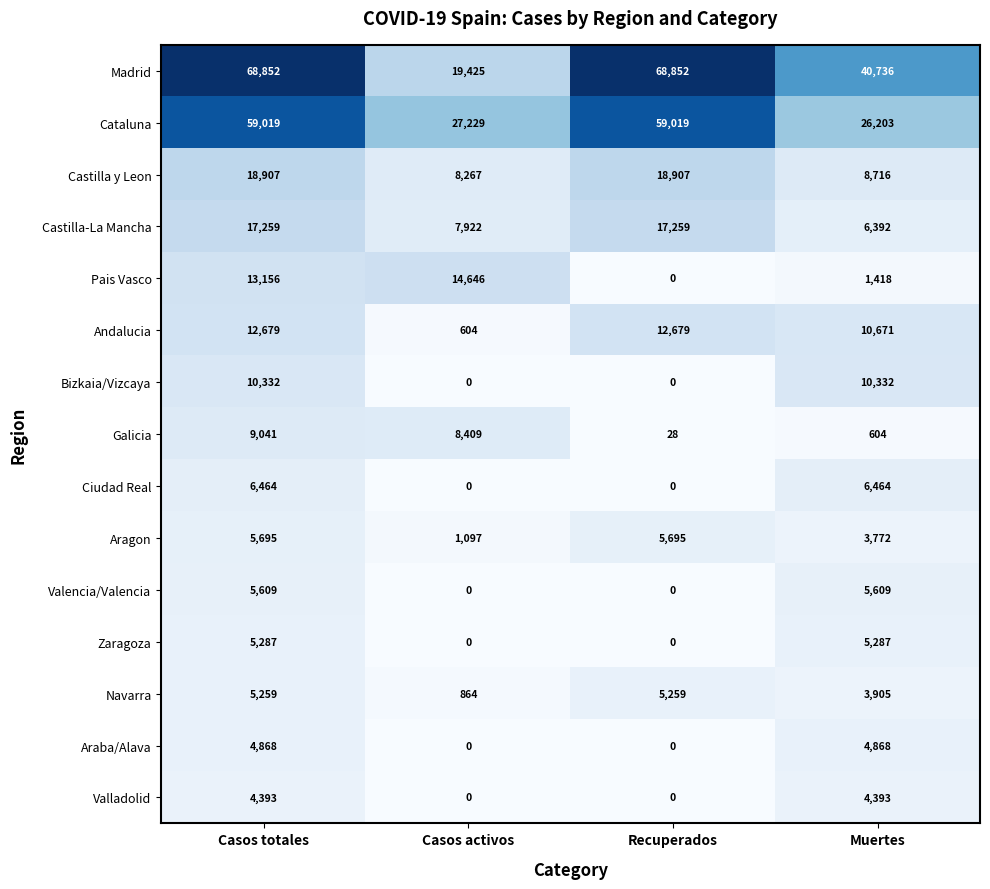

What is the highest value of the Zaragoza series?

5287